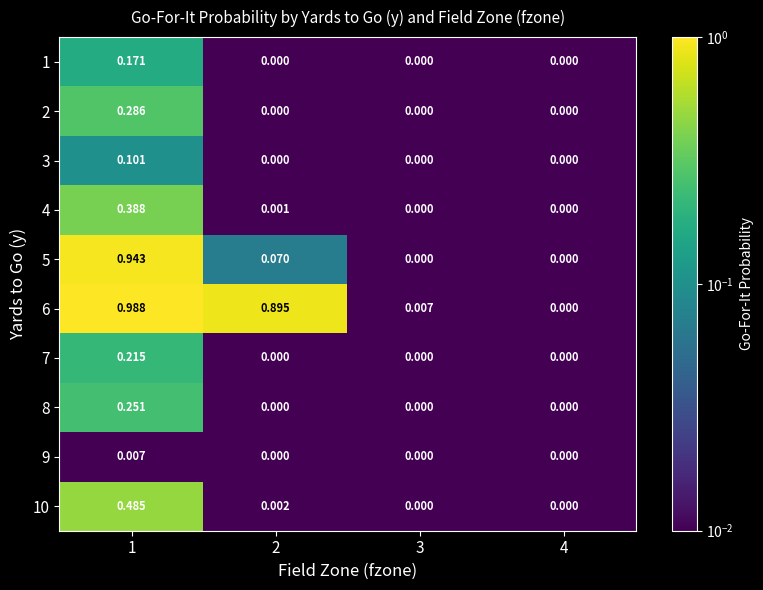

Is the value of 8 at 3 greater than the value of 6 at 3?

No